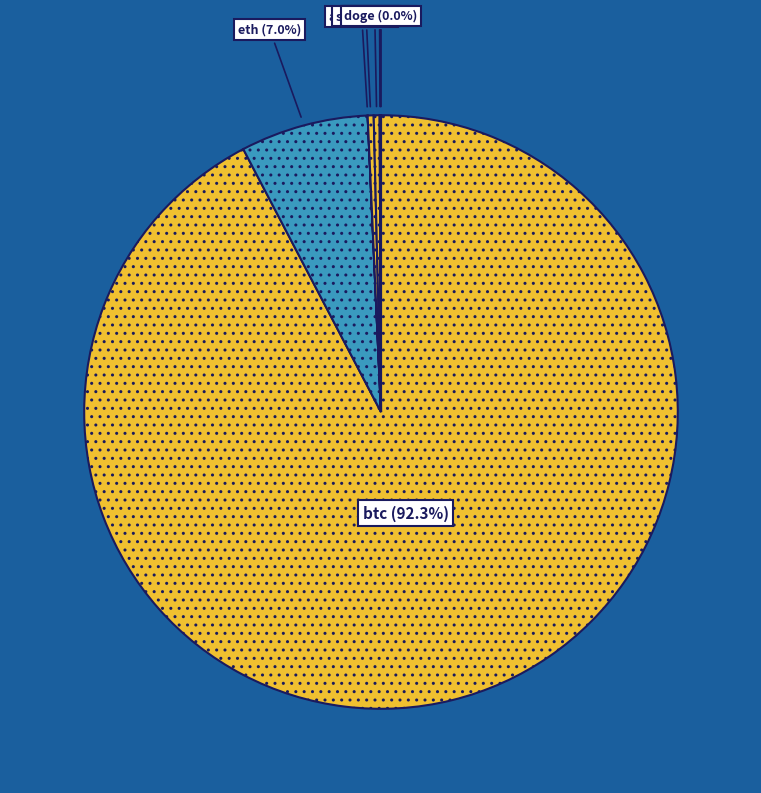

Combined, do btc and sol account for over 50%?

Yes